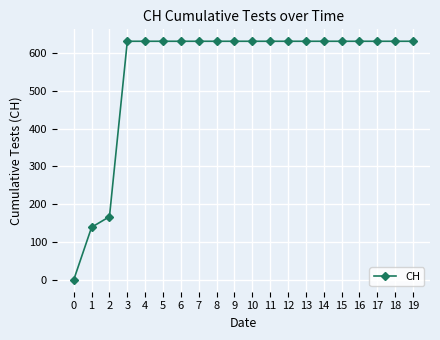

What is the value of the 15th point from the left?

631